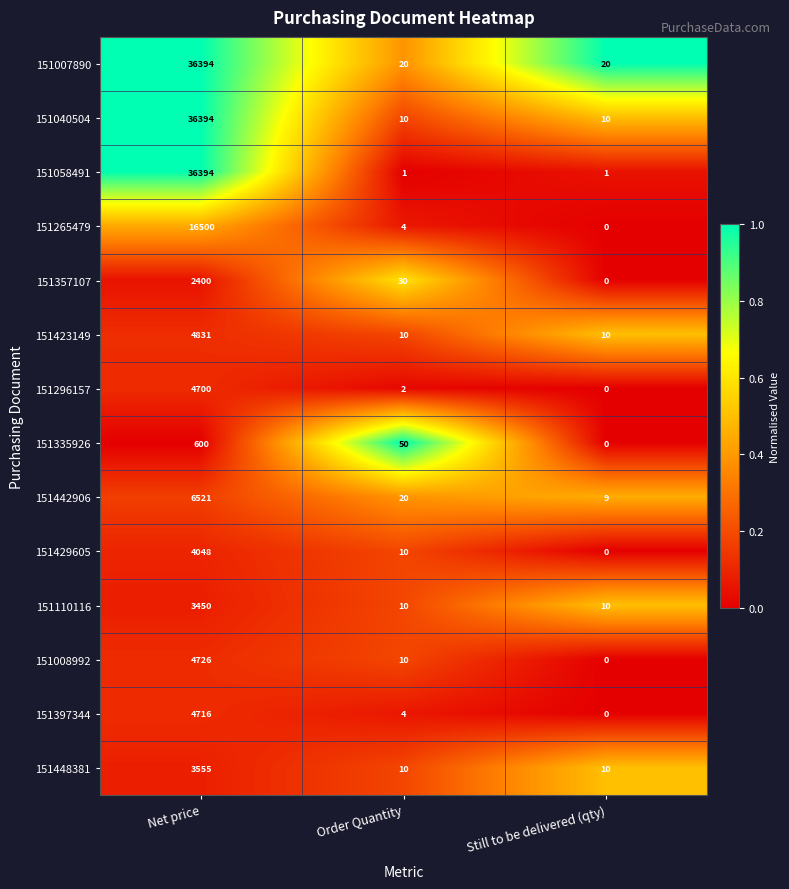

What is the maximum value shown in the chart?

36394